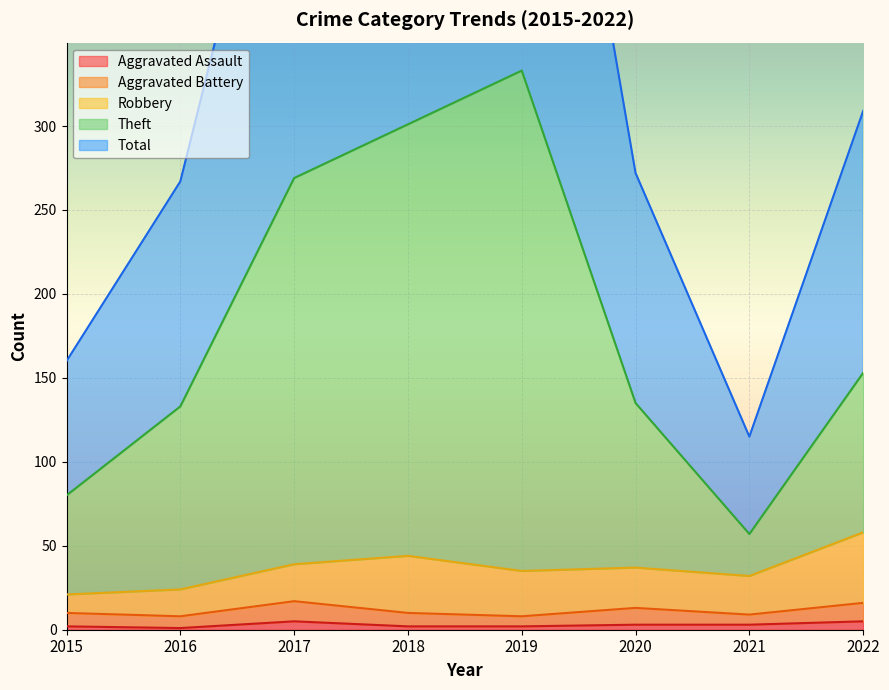

In Aggravated Assault, how many points are lower than both neighbors (excluding endpoints)?

1